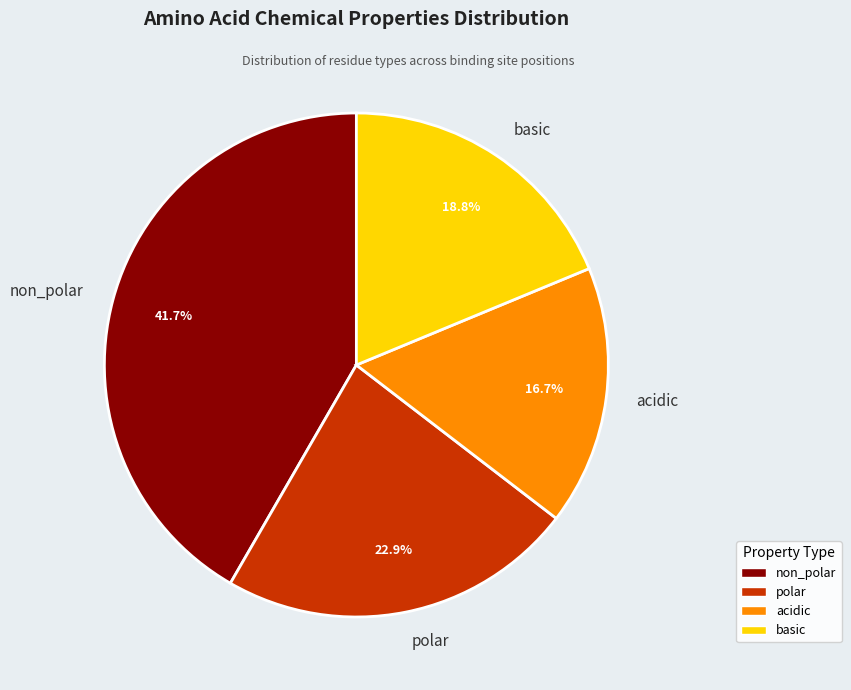

How many segments does this pie chart have?

4